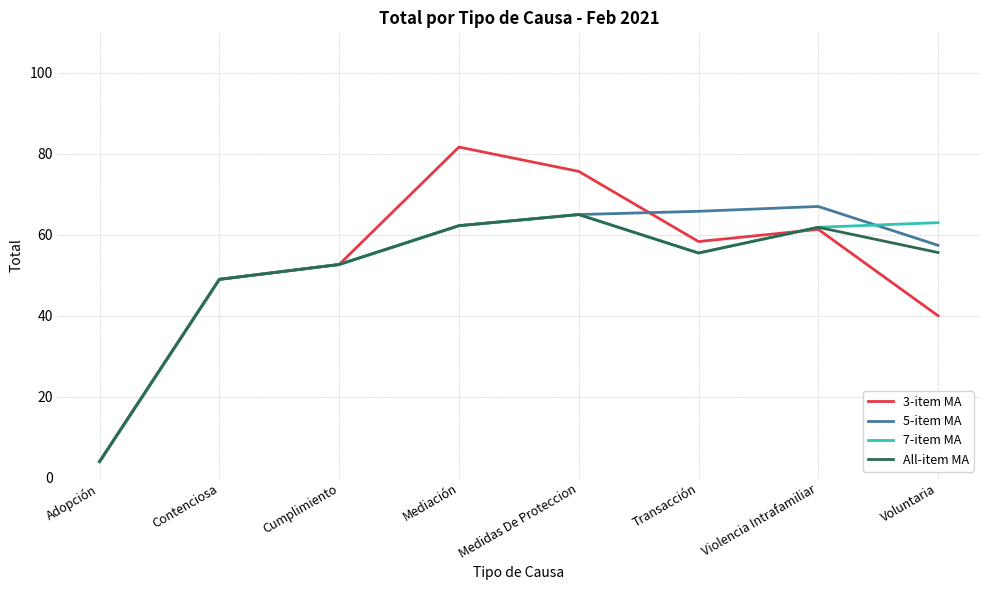

The 7-item MA series shows 78.2 at Cumplimiento. True or false?

False